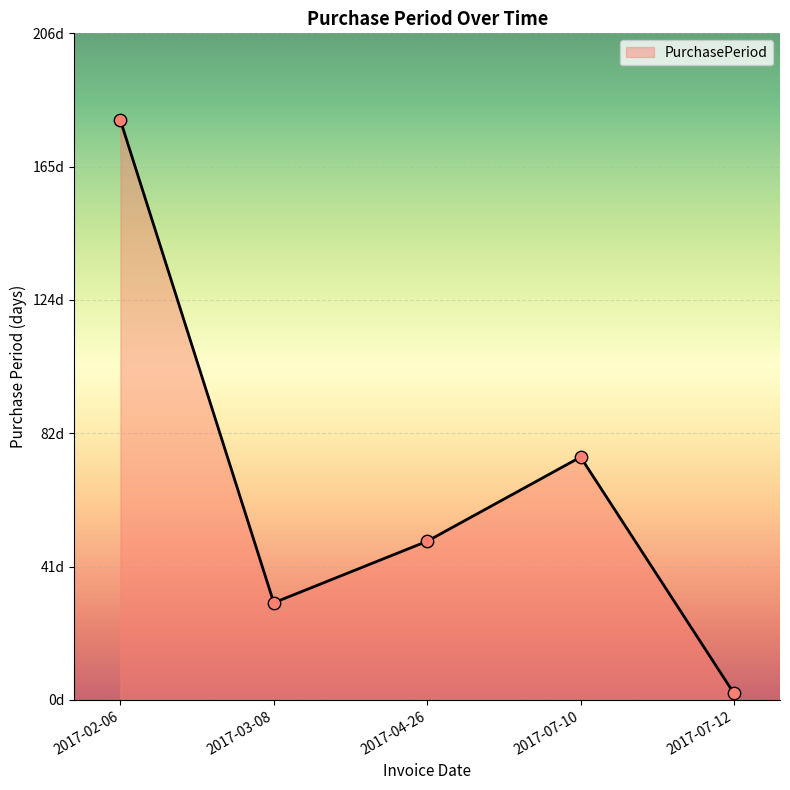

Approximately how many times larger is the value at 2017-04-26 compared to 2017-03-08?

1.6